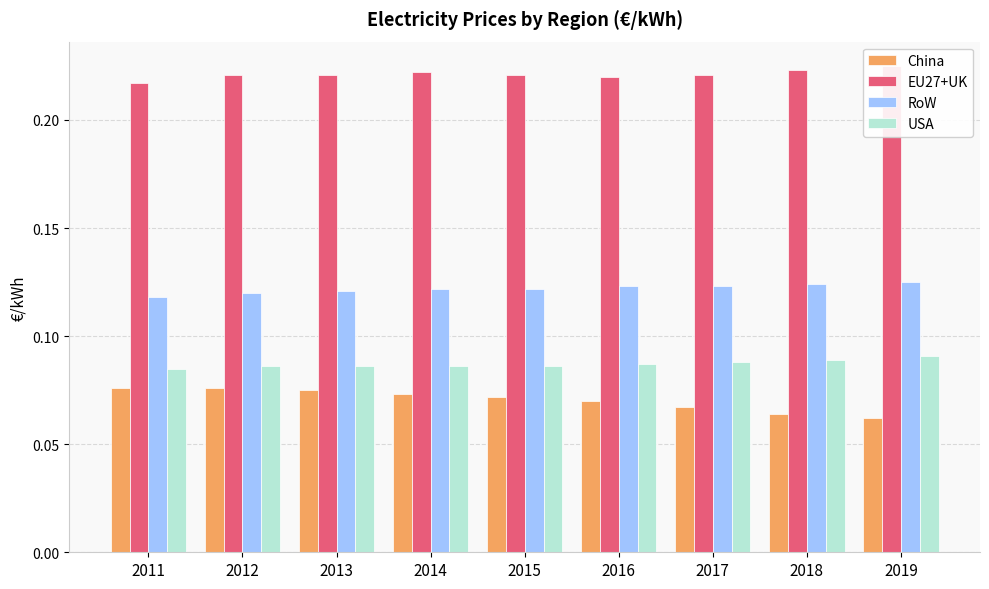

What is the average value of the EU27+UK series?

0.2